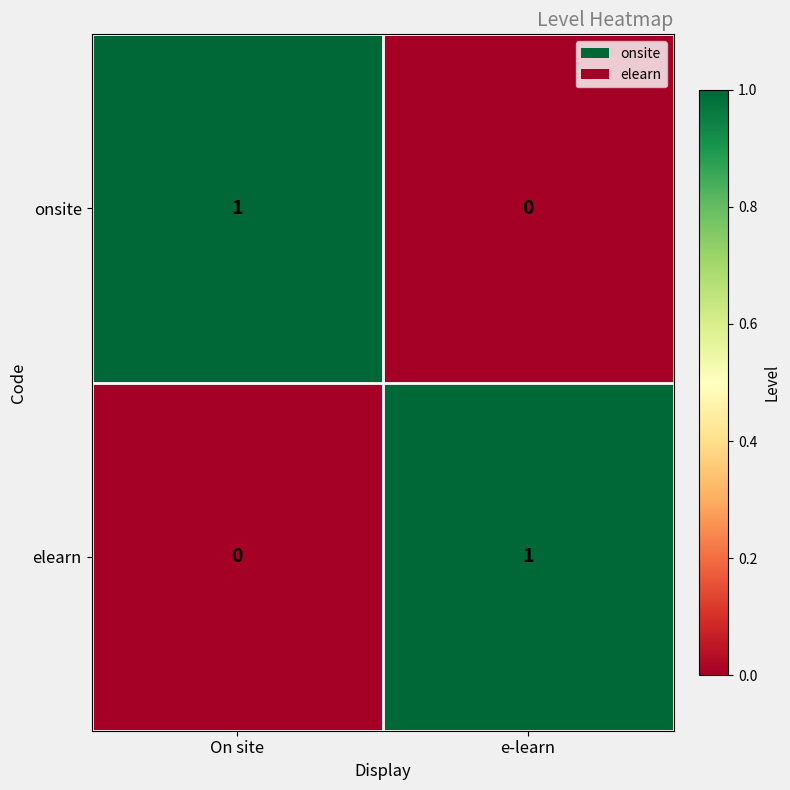

At e-learn, list the series in order from largest to smallest.

elearn, onsite